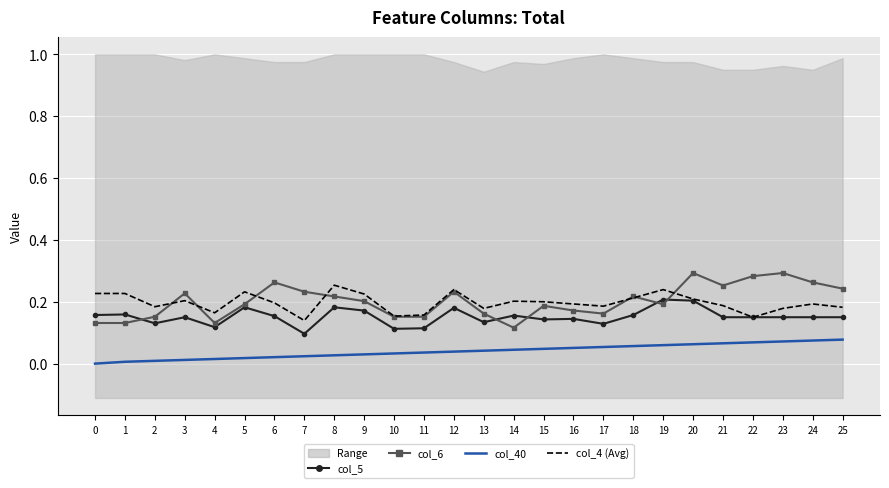

Rank the categories by col_40 value from highest to lowest.

25, 24, 23, 22, 21, 20, 19, 18, 17, 16, 15, 14, 13, 12, 11, 10, 9, 8, 7, 6, 5, 4, 3, 2, 1, 0